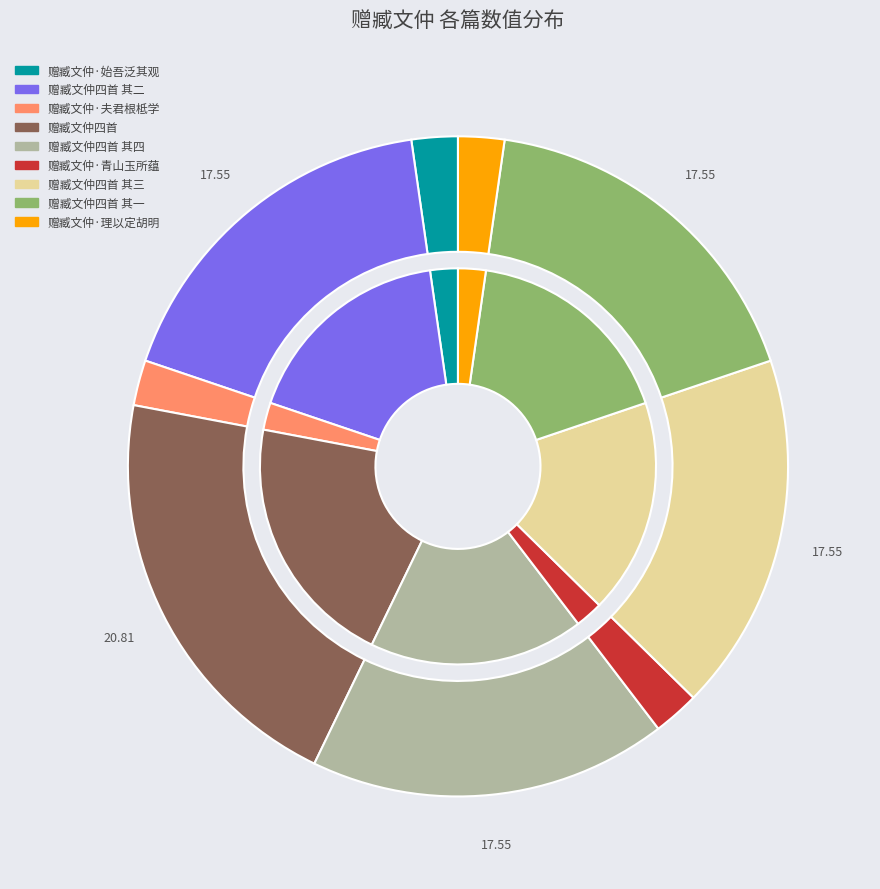

What is the ratio of the value at 赠臧文仲四首 to the value at 赠臧文仲·始吾泛其观?

9.2